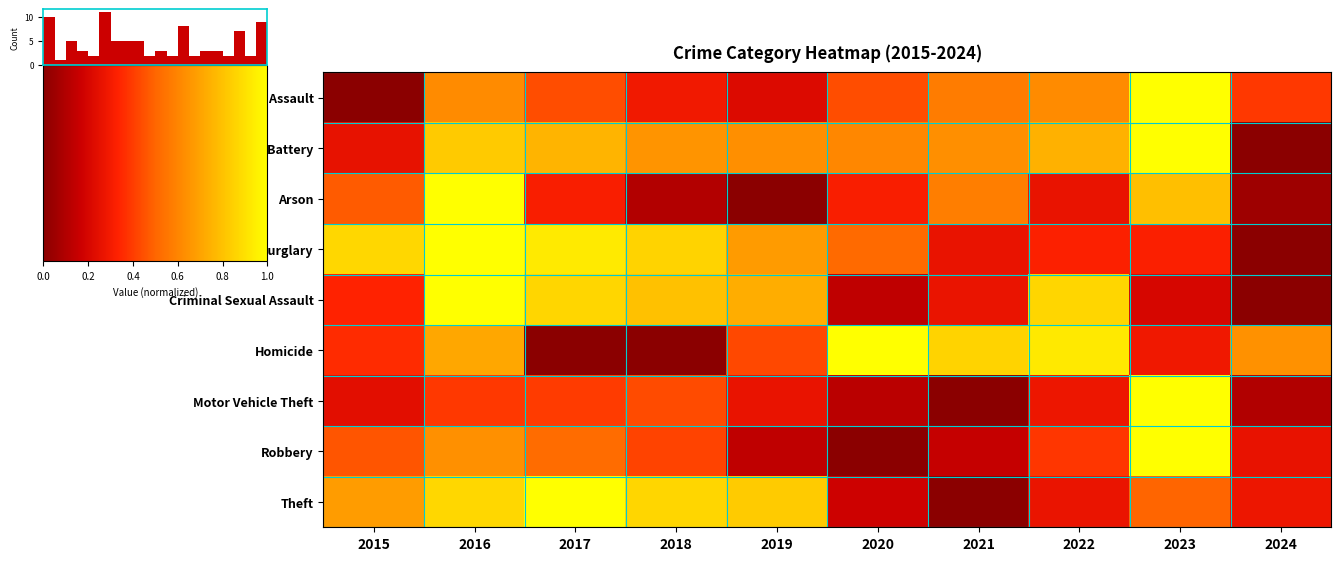

Reading right to left, transcribe all the data shown in this chart.

Aggravated Assault: 2024=0.4	2023=1.0	2022=0.6	2021=0.6	2020=0.4	2019=0.2	2018=0.3	2017=0.4	2016=0.6	2015=0.0
Aggravated Battery: 2024=0.0	2023=1.0	2022=0.7	2021=0.6	2020=0.6	2019=0.6	2018=0.6	2017=0.8	2016=0.8	2015=0.3
Arson: 2024=0.1	2023=0.8	2022=0.3	2021=0.6	2020=0.3	2019=0.0	2018=0.1	2017=0.3	2016=1.0	2015=0.5
Burglary: 2024=0.0	2023=0.3	2022=0.3	2021=0.3	2020=0.5	2019=0.7	2018=0.9	2017=0.9	2016=1.0	2015=0.9
Criminal Sexual Assault: 2024=0.0	2023=0.2	2022=0.9	2021=0.3	2020=0.1	2019=0.7	2018=0.8	2017=0.9	2016=1.0	2015=0.3
Homicide: 2024=0.6	2023=0.3	2022=0.9	2021=0.9	2020=1.0	2019=0.4	2018=0.0	2017=0.0	2016=0.7	2015=0.4
Motor Vehicle Theft: 2024=0.1	2023=1.0	2022=0.3	2021=0.0	2020=0.1	2019=0.3	2018=0.4	2017=0.4	2016=0.4	2015=0.2
Robbery: 2024=0.3	2023=1.0	2022=0.4	2021=0.2	2020=0.0	2019=0.1	2018=0.4	2017=0.5	2016=0.6	2015=0.5
Theft: 2024=0.3	2023=0.5	2022=0.3	2021=0.0	2020=0.2	2019=0.8	2018=0.9	2017=1.0	2016=0.9	2015=0.7